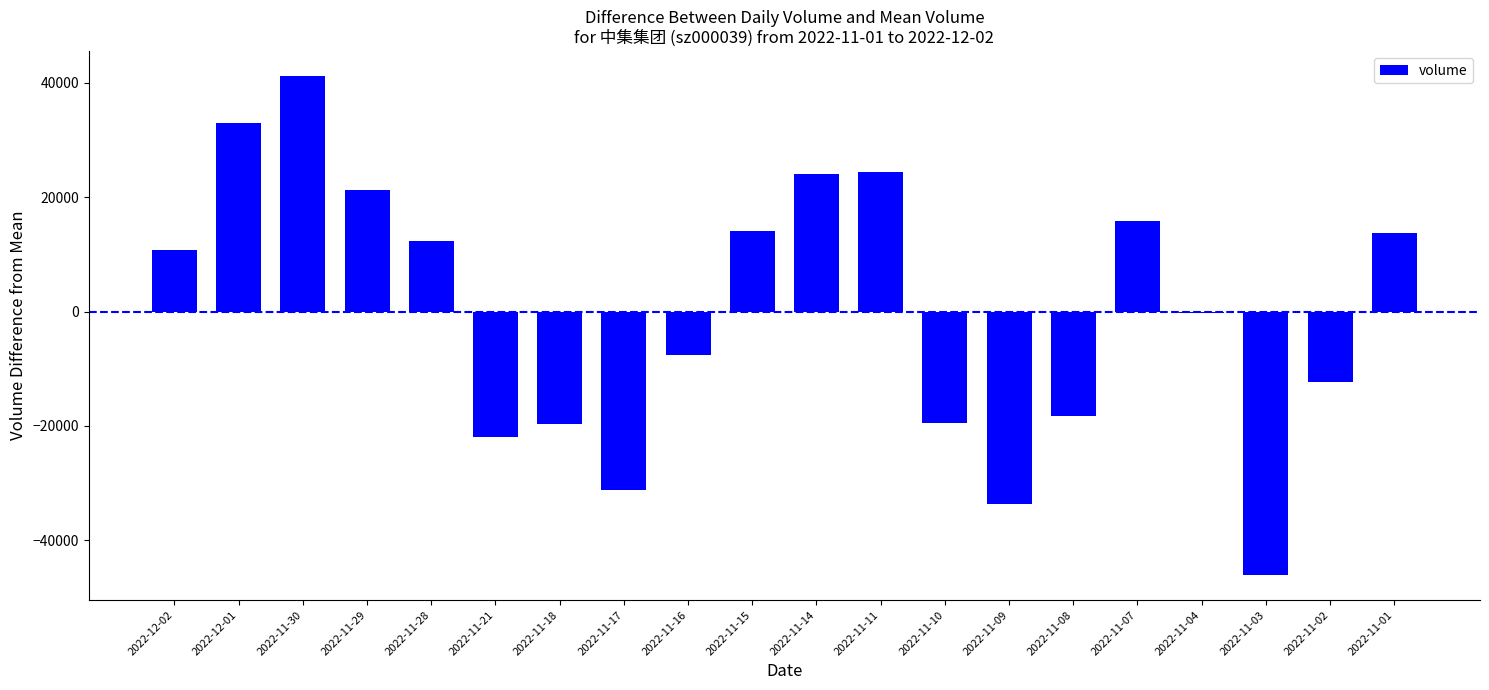

Which label corresponds to the largest value in the chart?

2022-11-30